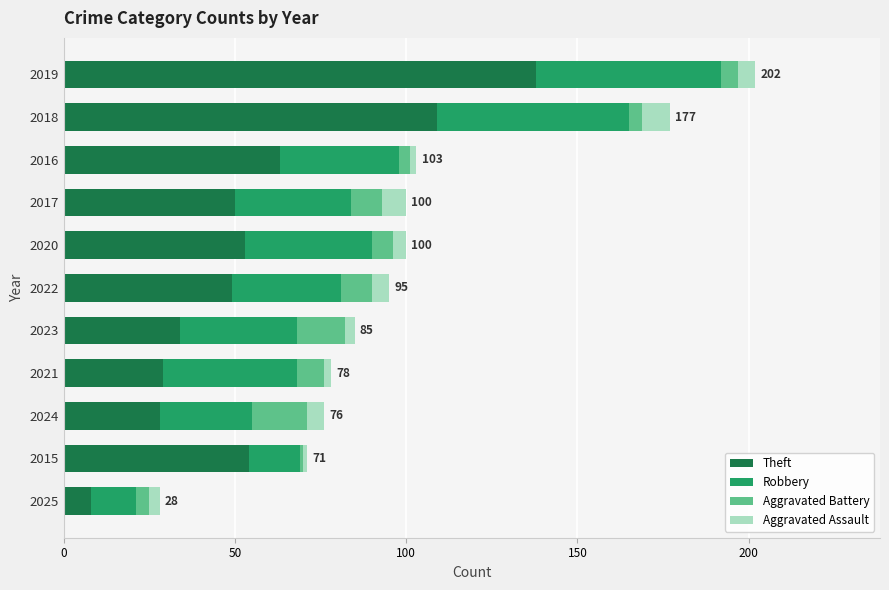

How many categories are shown in the chart?

11